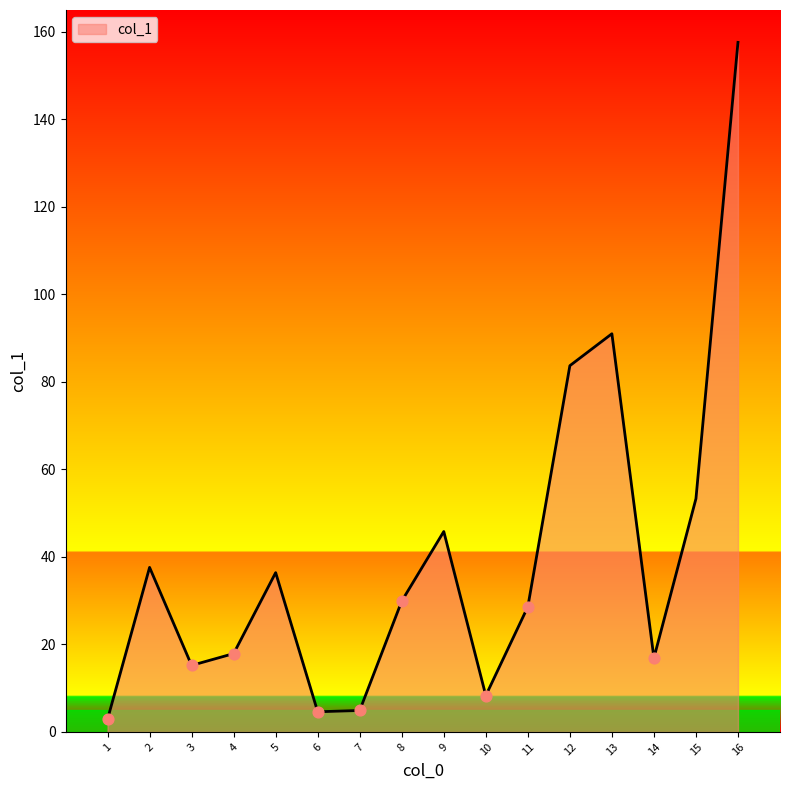

What is the ratio of the value at 3 to the value at 8?

0.5